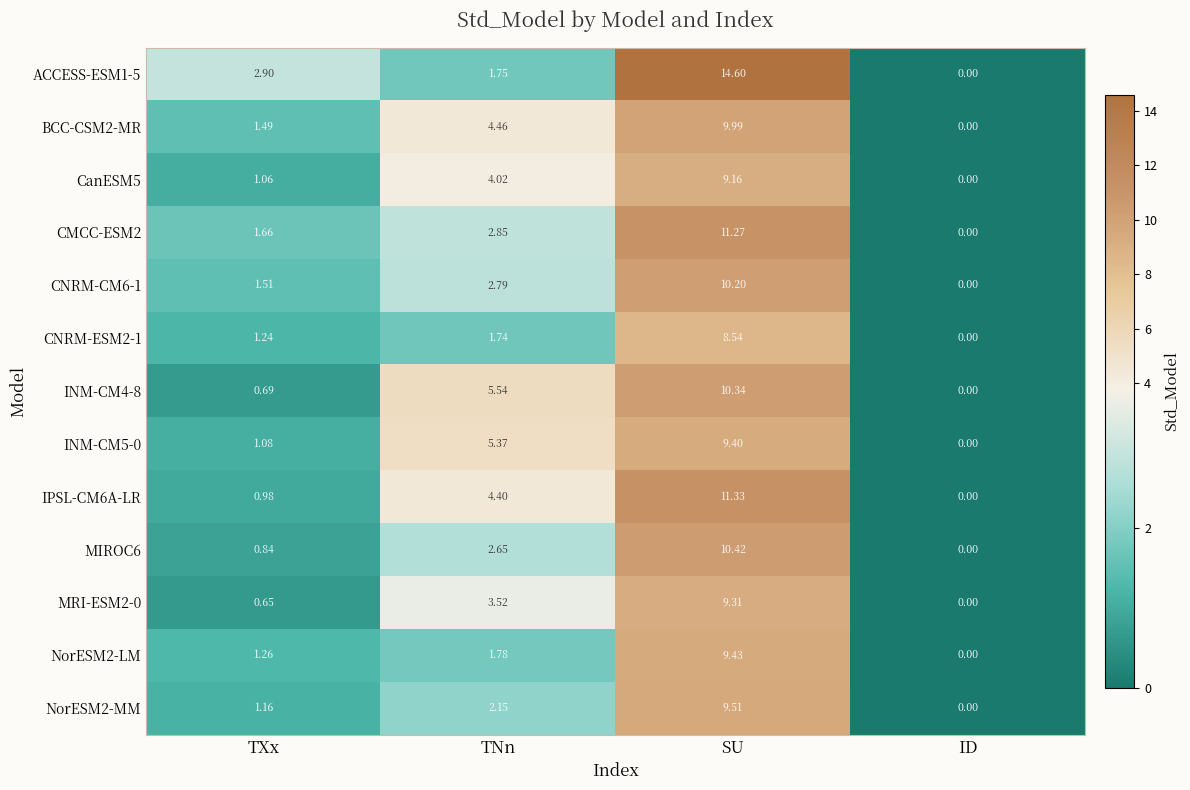

At which category is the sum across all series the highest?

SU